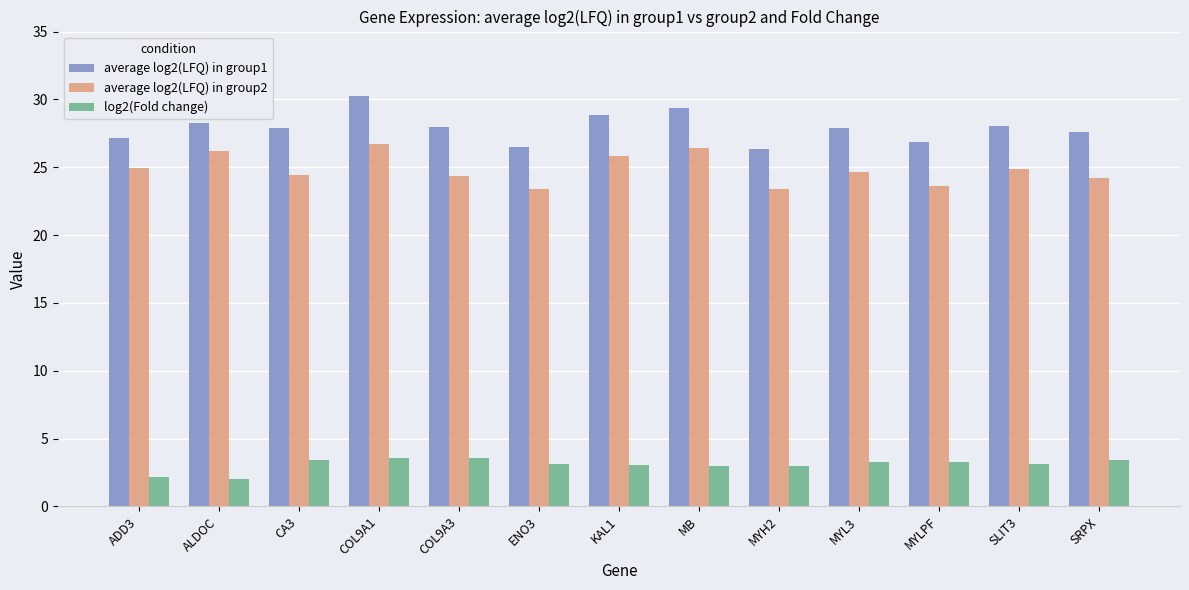

What is the difference between the maximum and minimum values in the average log2(LFQ) in group2 series?

3.4